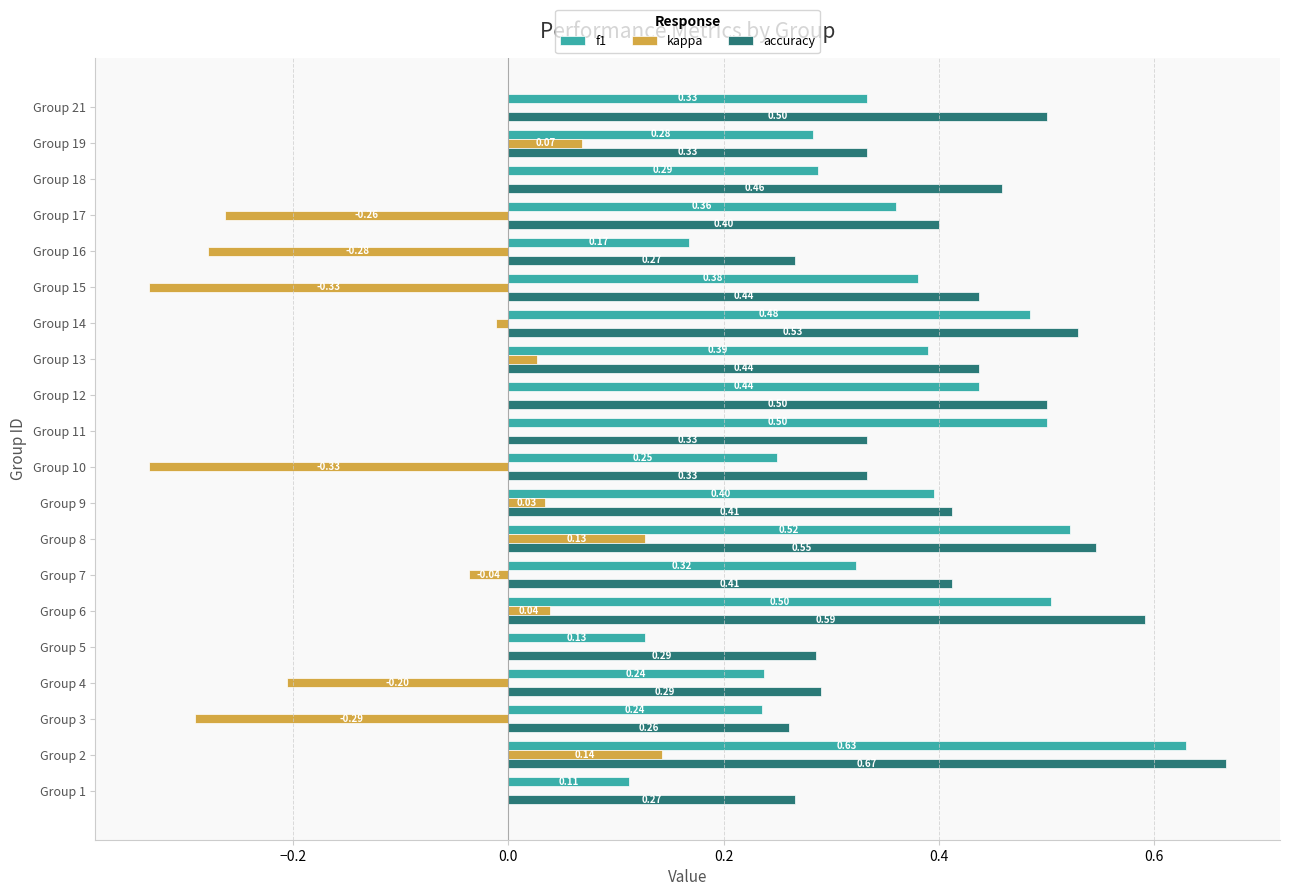

What is the sum of all f1 values?

7.0